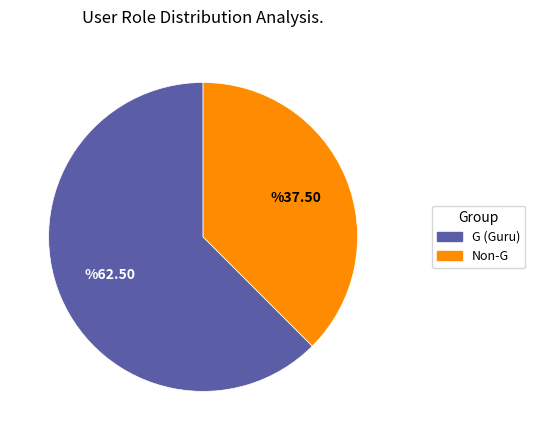

Is there a majority slice in this chart?

Yes